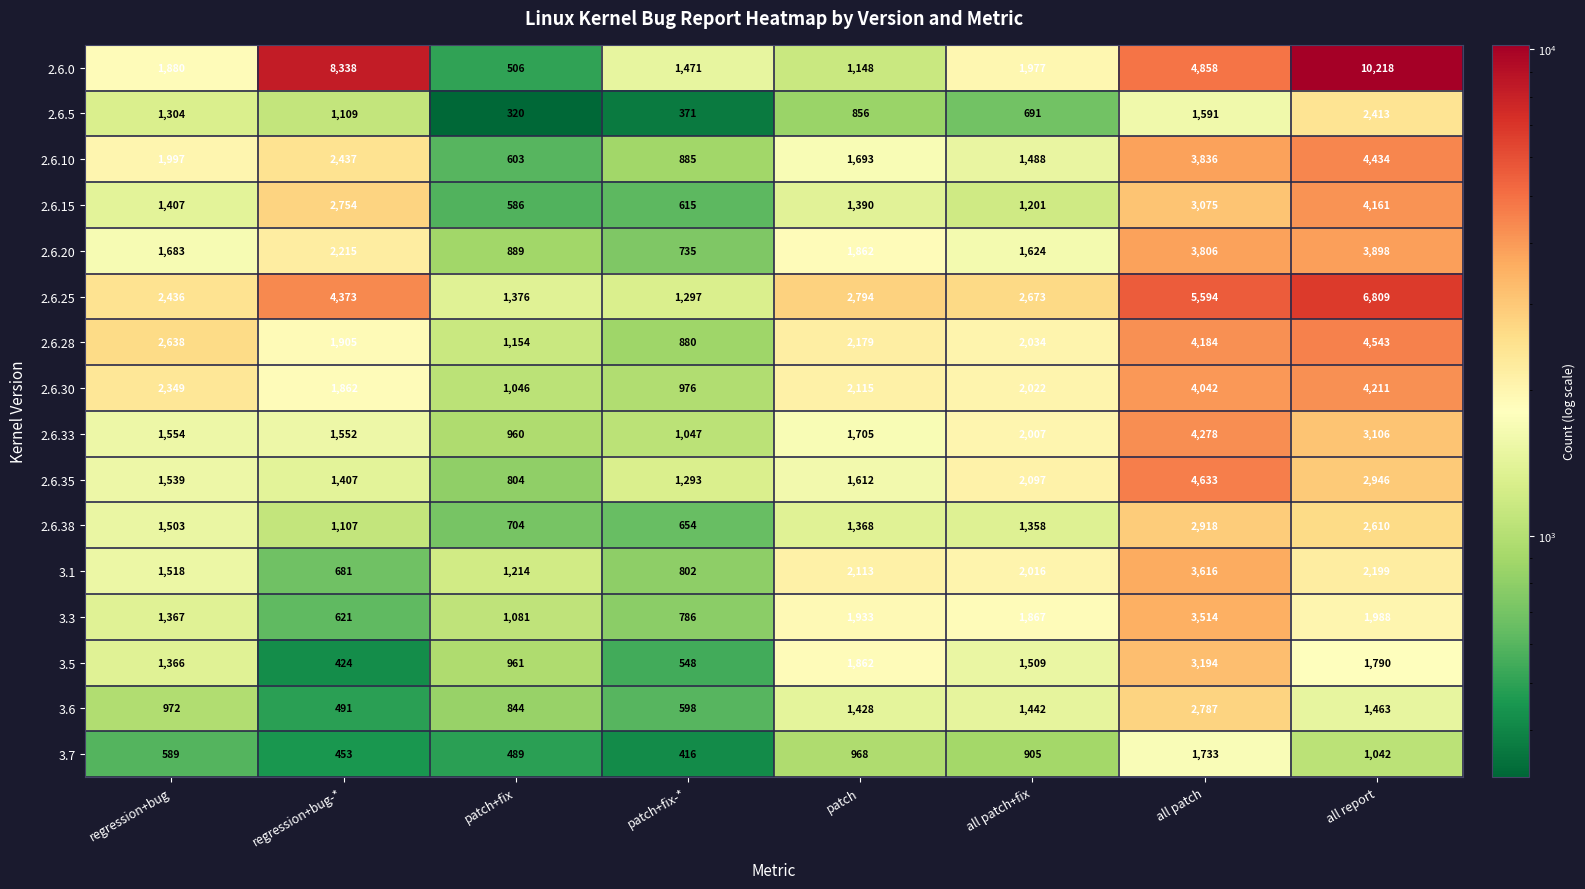

Between regression+bug and patch+fix-*, which series saw the biggest shift?

2.6.28